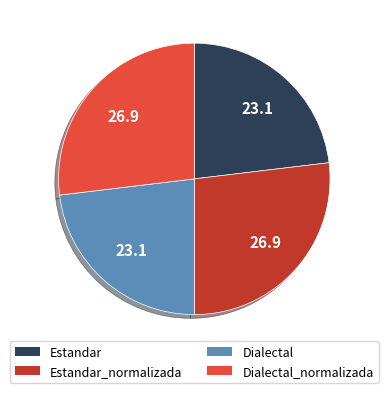

How many segments does this pie chart have?

4